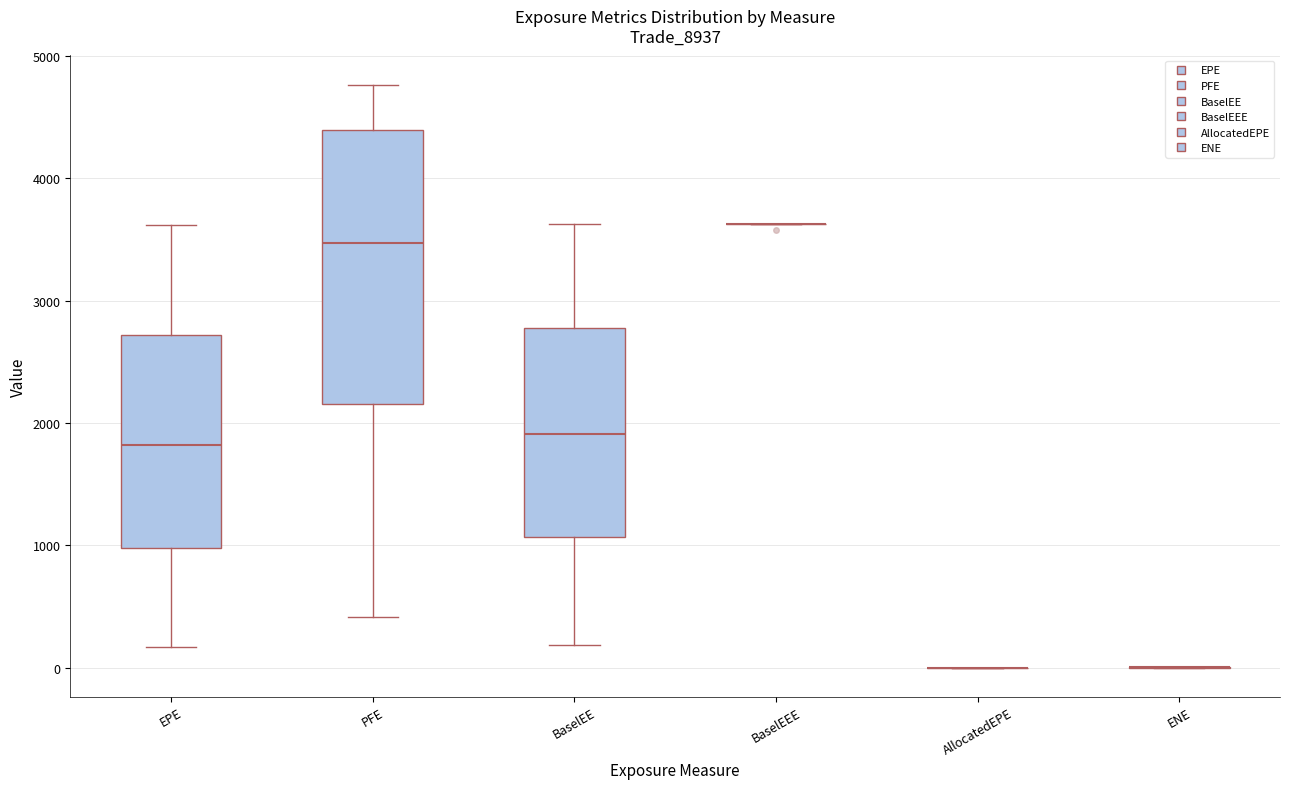

Reading left to right, transcribe this box plot: for each box, give where its median line is, the range the box spans, and where its two whiskers end, as read against the y-axis. The values are not printed on the chart, so give them approximately, as read against the axis.

EPE: median 1800, box 1000 to 2700, whiskers 200 to 3600
PFE: median 3500, box 2200 to 4400, whiskers 400 to 4800
BaselEE: median 1900, box 1100 to 2800, whiskers 200 to 3600
BaselEEE: box collapsed to a line at 3600, whiskers 3600 to 3600
AllocatedEPE: box collapsed to a line at 0, whiskers 0 to 0
ENE: box collapsed to a line at 0, whiskers 0 to 0